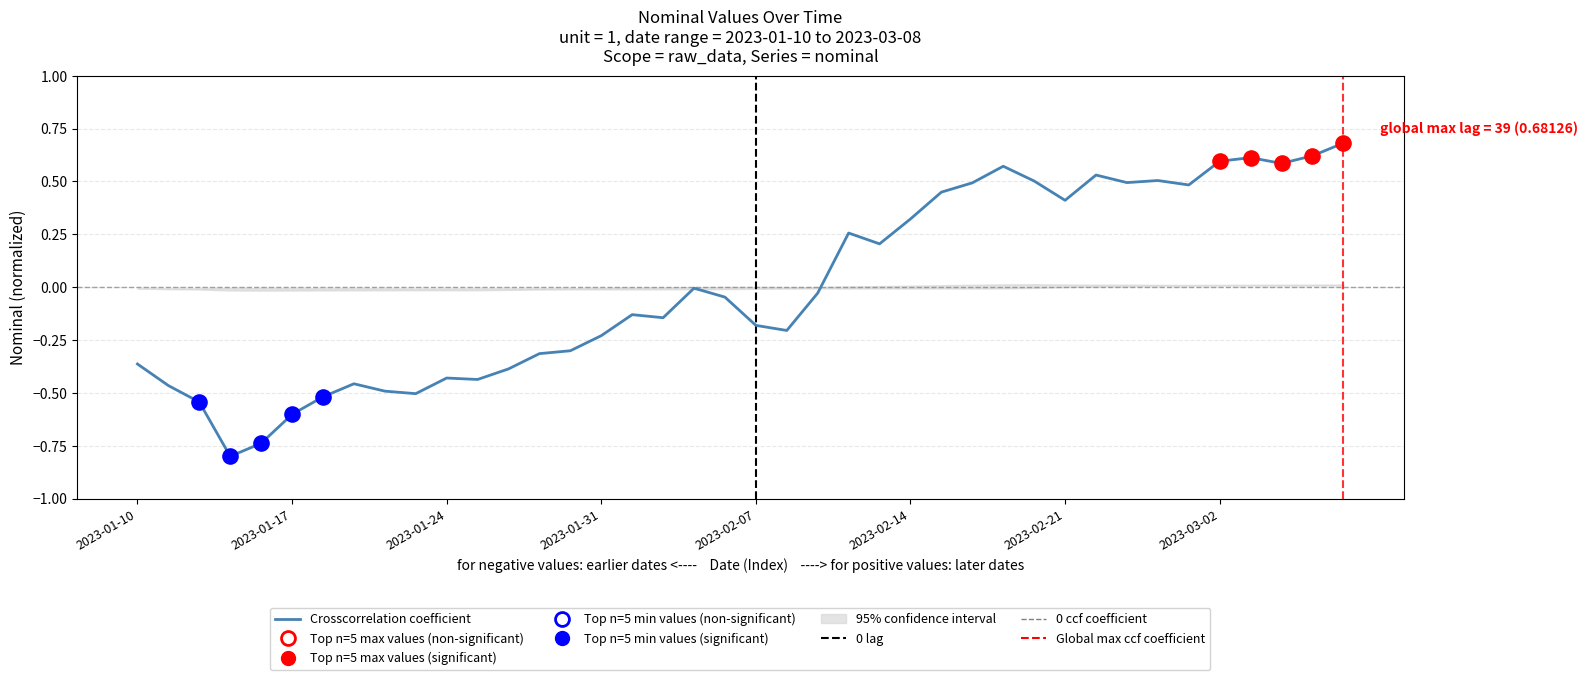

Which has a higher value, 2023-01-11 or 2023-02-15?

2023-02-15